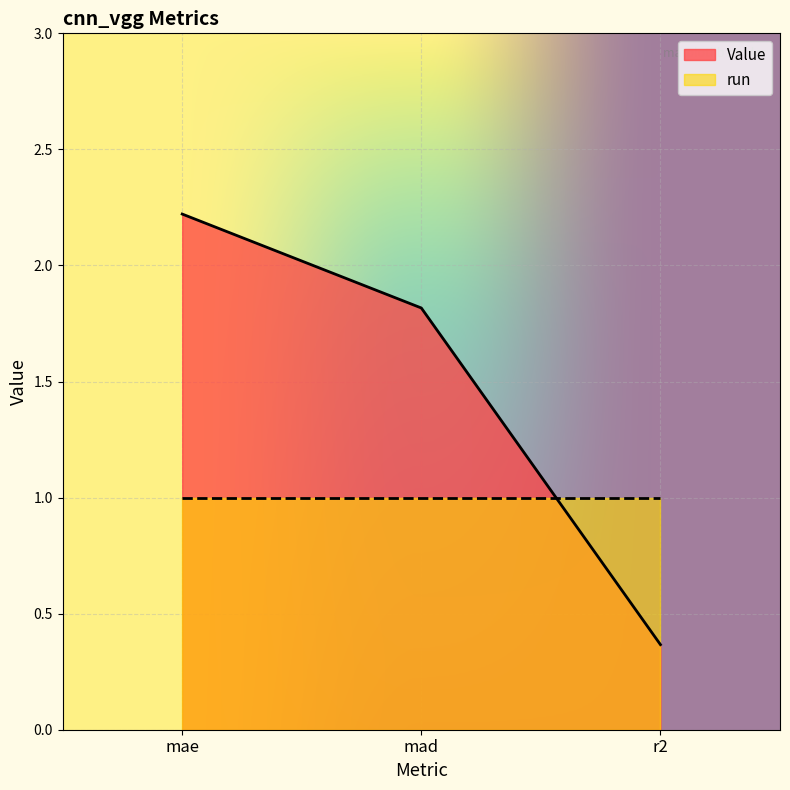

List the labels in order of value, smallest first.

r2, mad, mae